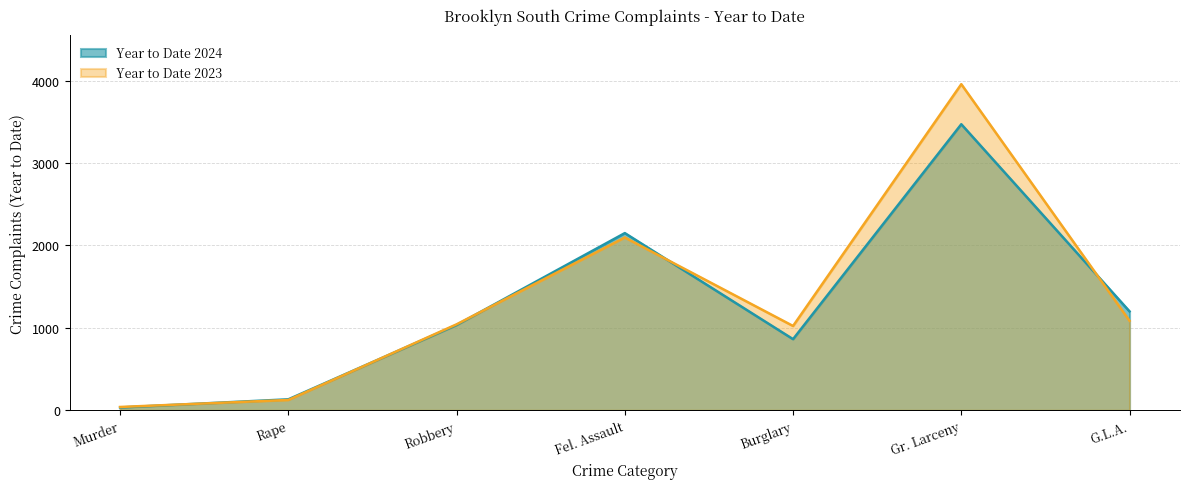

At how many categories does at least one series exceed 3744?

1